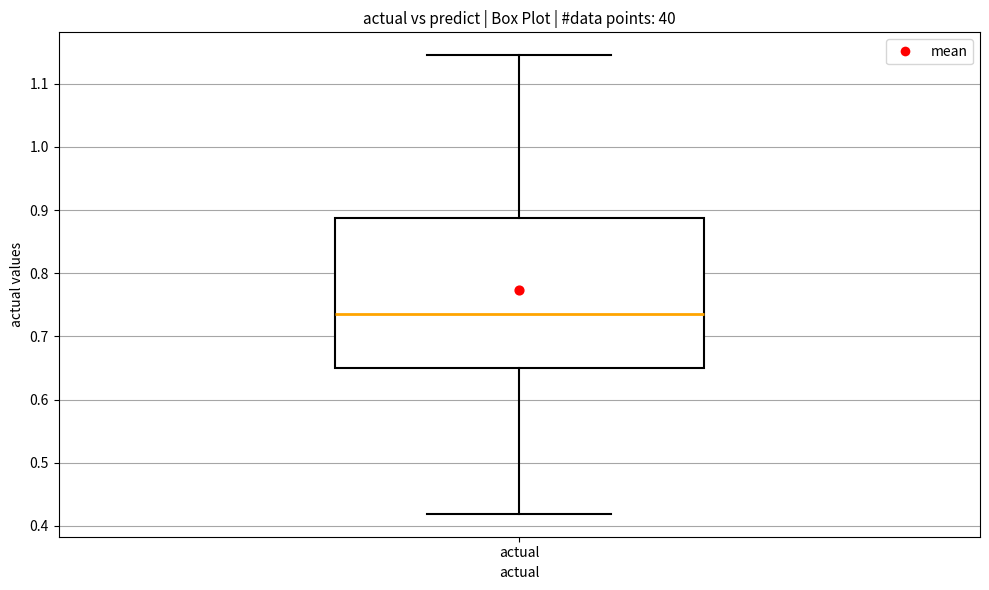

Where does the upper whisker of the box for actual end on the y-axis? The values are not printed on the chart, so give them approximately, as read against the axis.

1.15